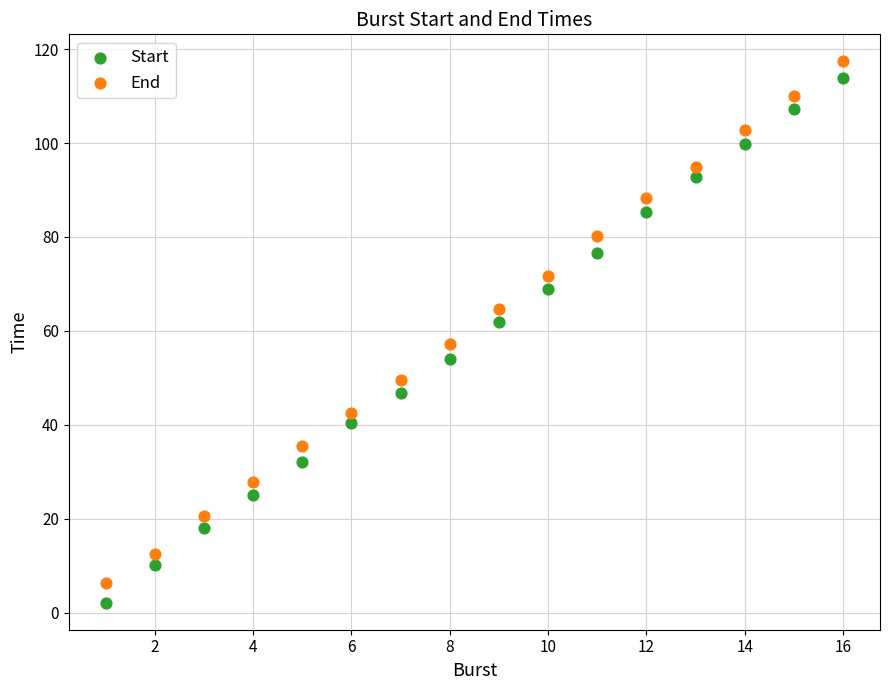

What are all the series names shown in the legend?

Start, End